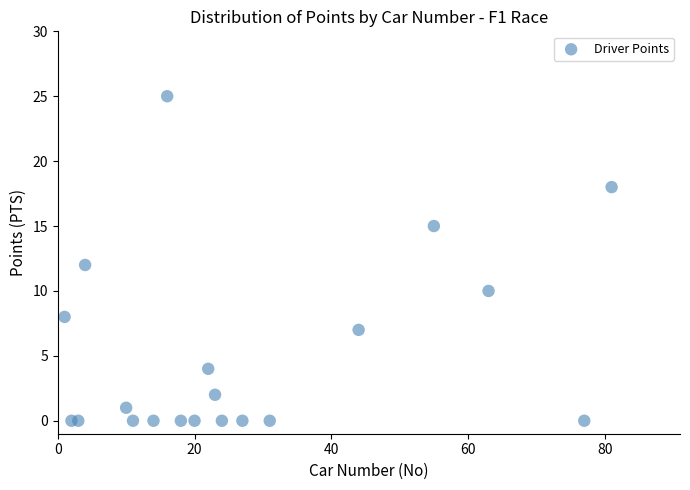

What is the range of Y values (max minus min)?

25